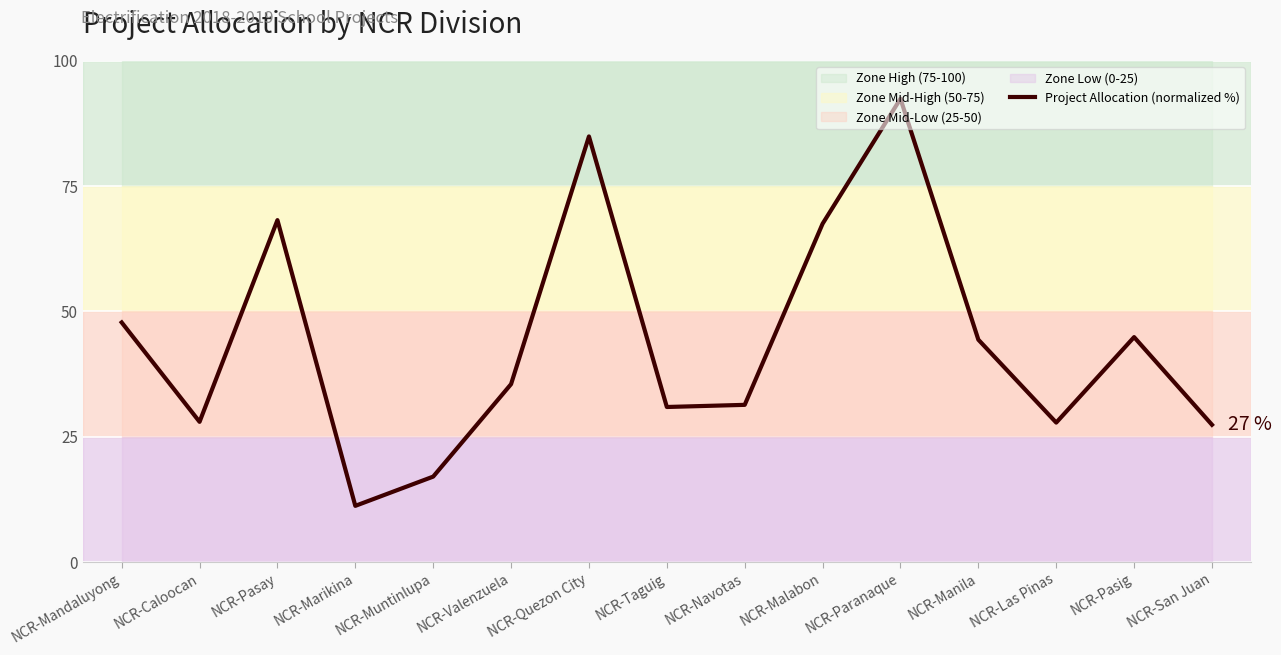

How many lines are shown in the chart?

1